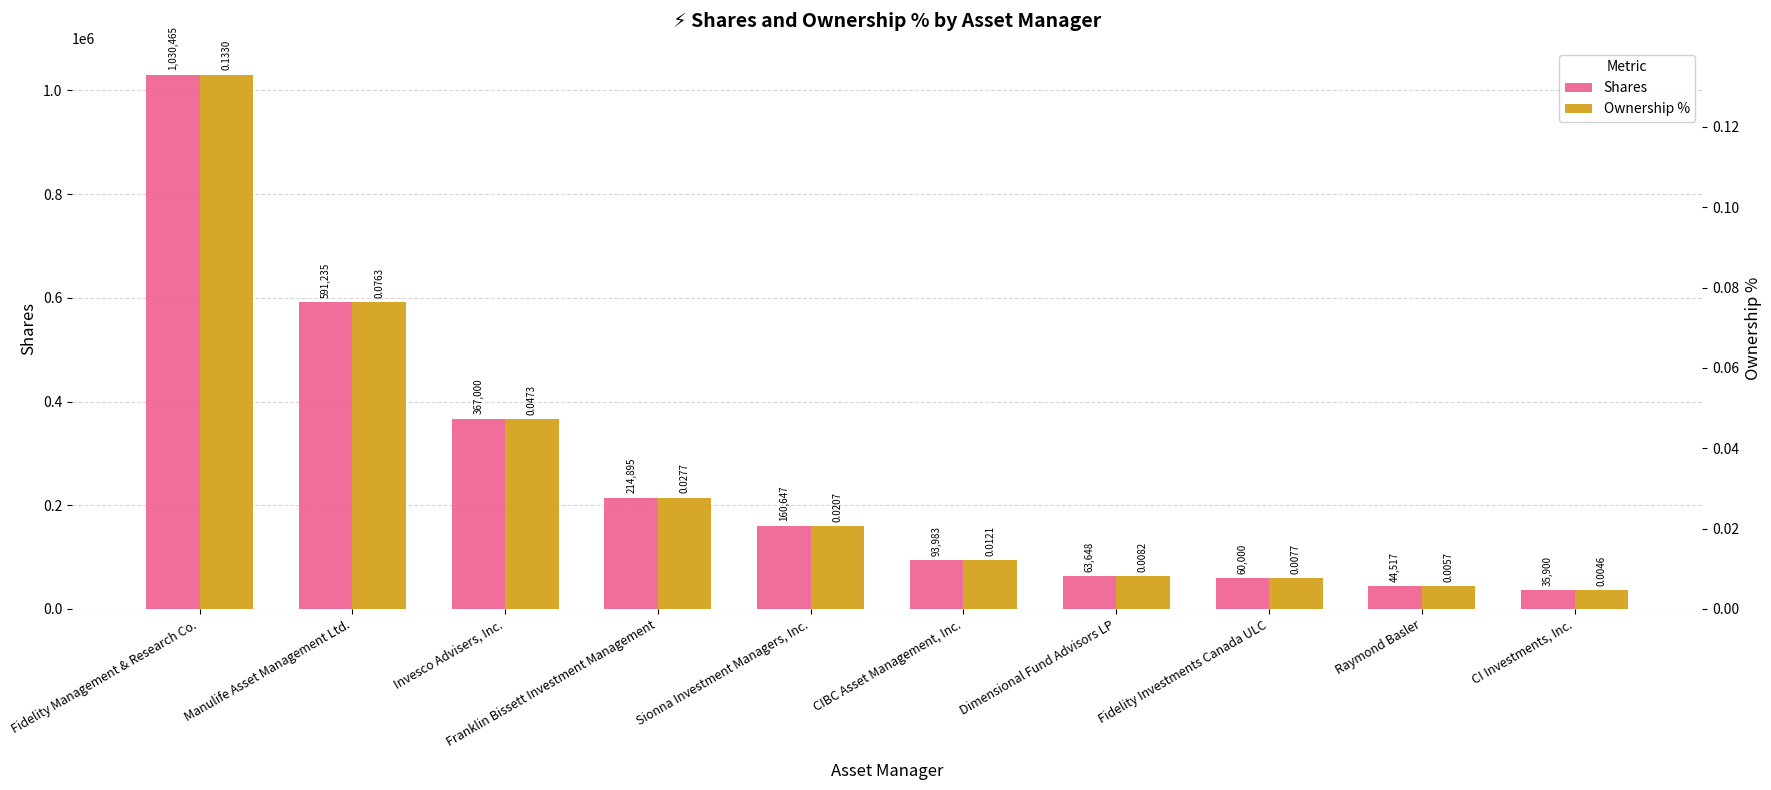

How many categories are shown in the chart?

10